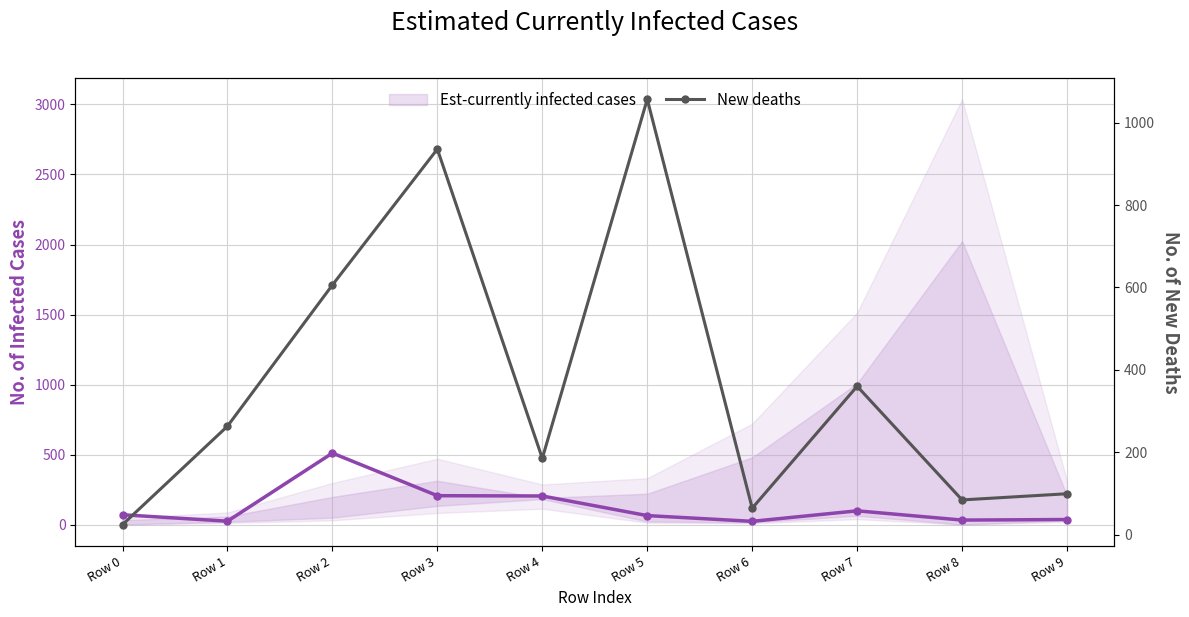

What is the value of the 1st point from the left?

24